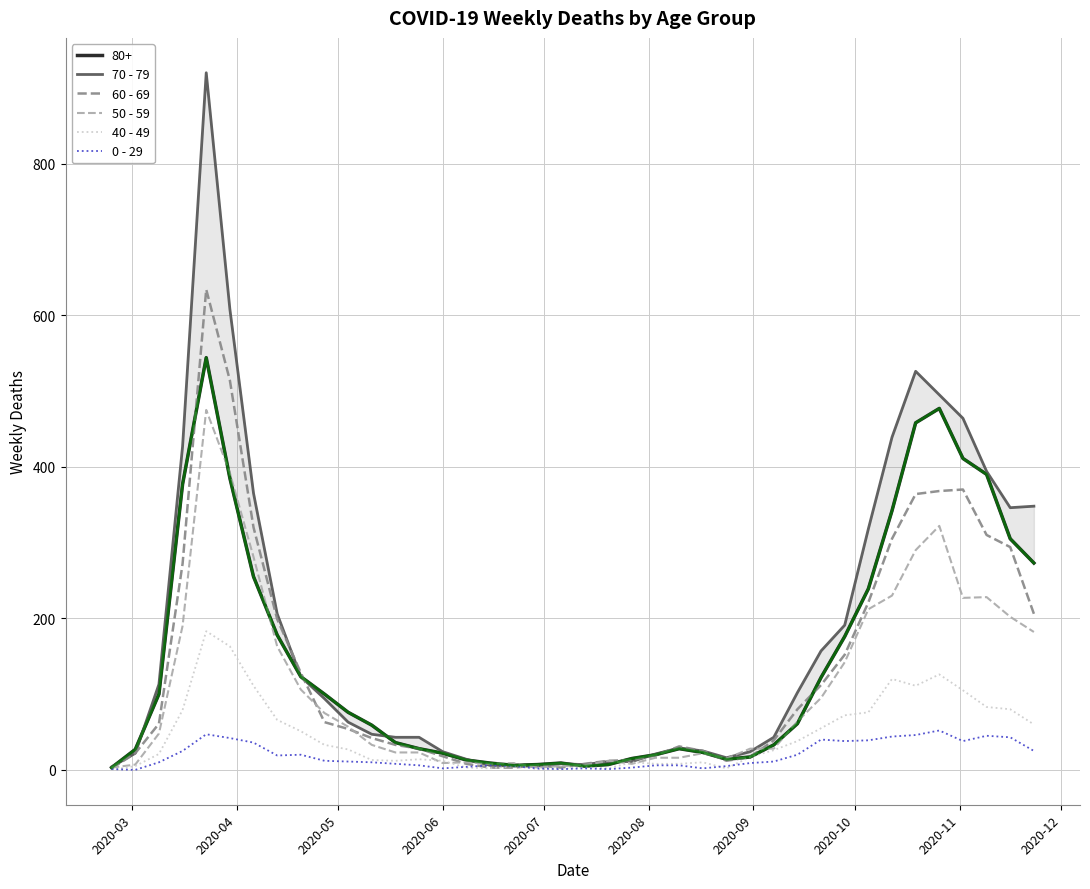

How many lines are shown in the chart?

5